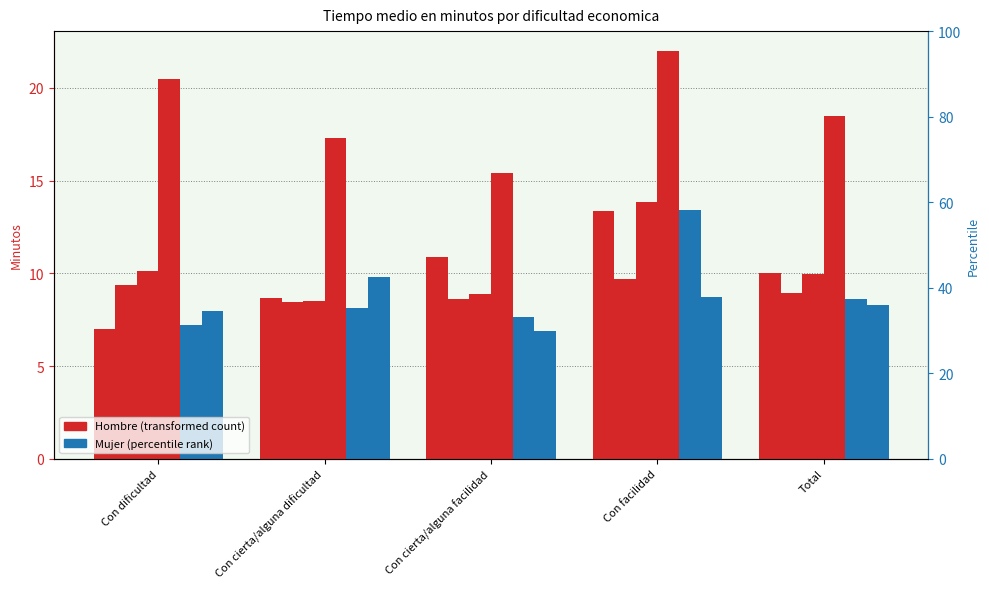

Is the value of Hombre 2023 at Con dificultad greater than the value of Mujer 2012 at Con cierta/alguna facilidad?

Yes